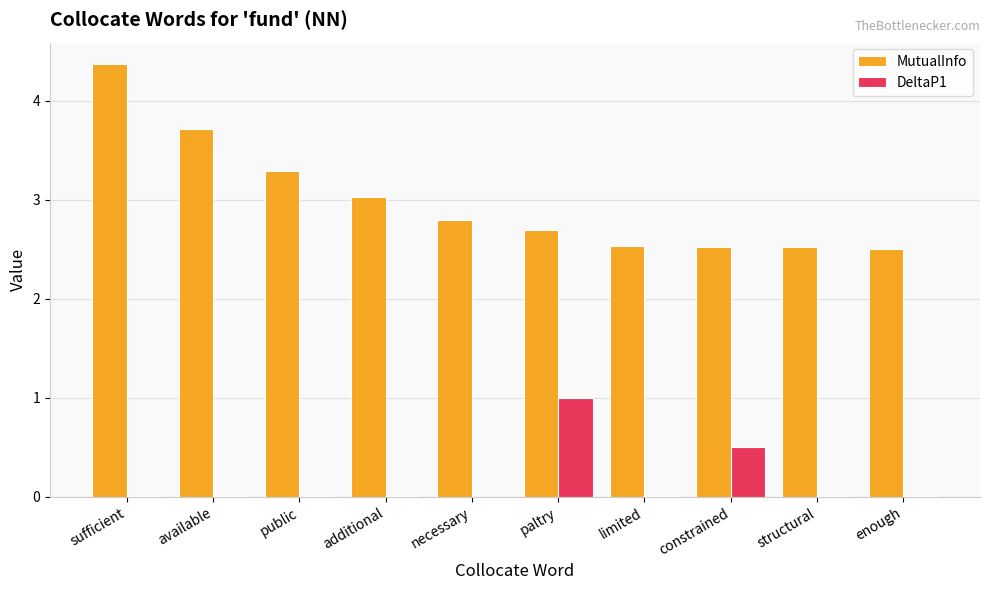

How many groups of bars are there?

10